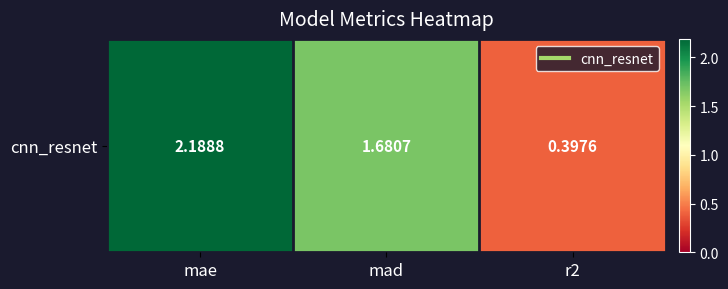

Reading left to right, transcribe all the data shown in this chart.

mae=2.2	mad=1.7	r2=0.4